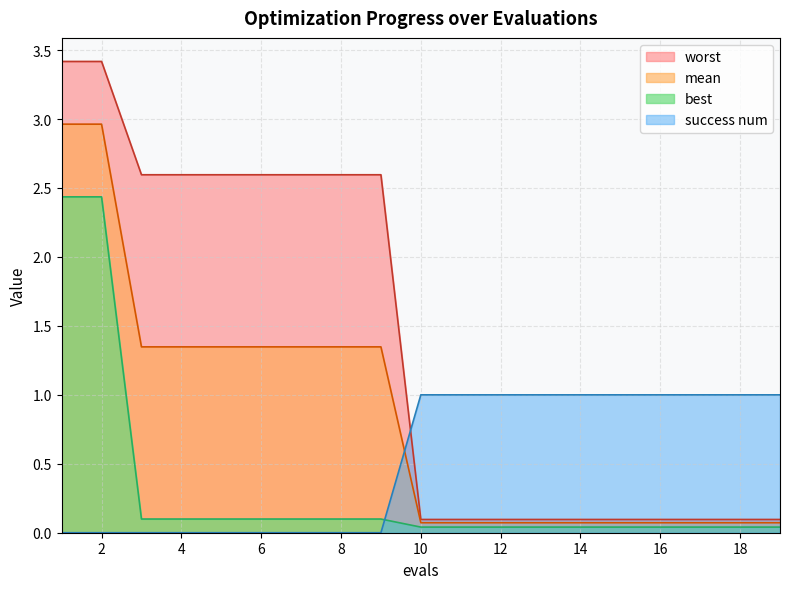

At which label does worst reach its peak?

1